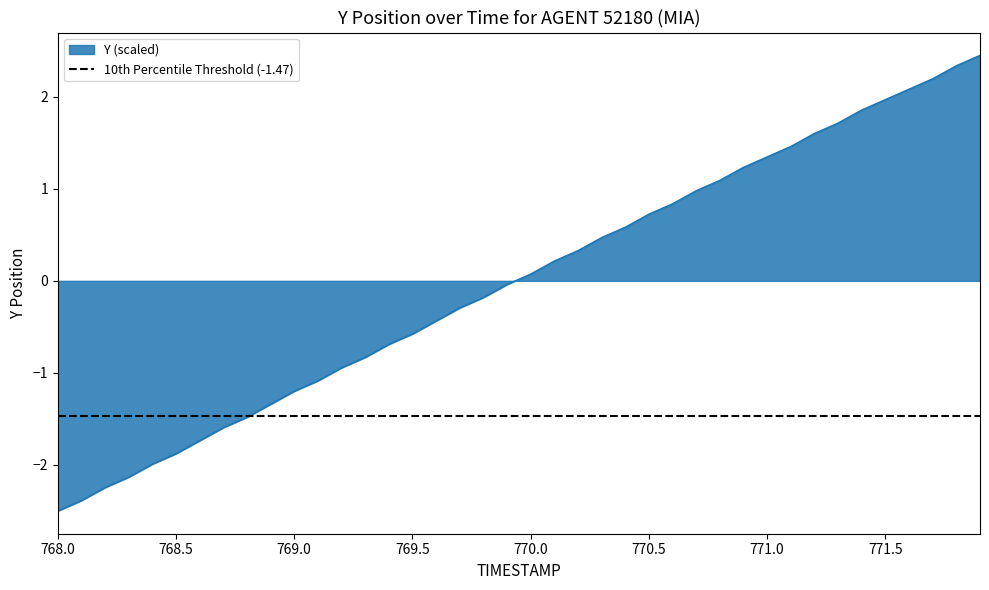

Rank the categories by value from highest to lowest.

771.9, 771.8, 771.7, 771.6, 771.5, 771.4, 771.3, 771.2, 771.1, 771.0, 770.9, 770.8, 770.7, 770.6, 770.5, 770.4, 770.3, 770.2, 770.1, 770.0, 769.9, 769.8, 769.7, 769.6, 769.5, 769.4, 769.3, 769.2, 769.1, 769.0, 768.9, 768.8, 768.7, 768.6, 768.5, 768.4, 768.3, 768.2, 768.1, 768.0